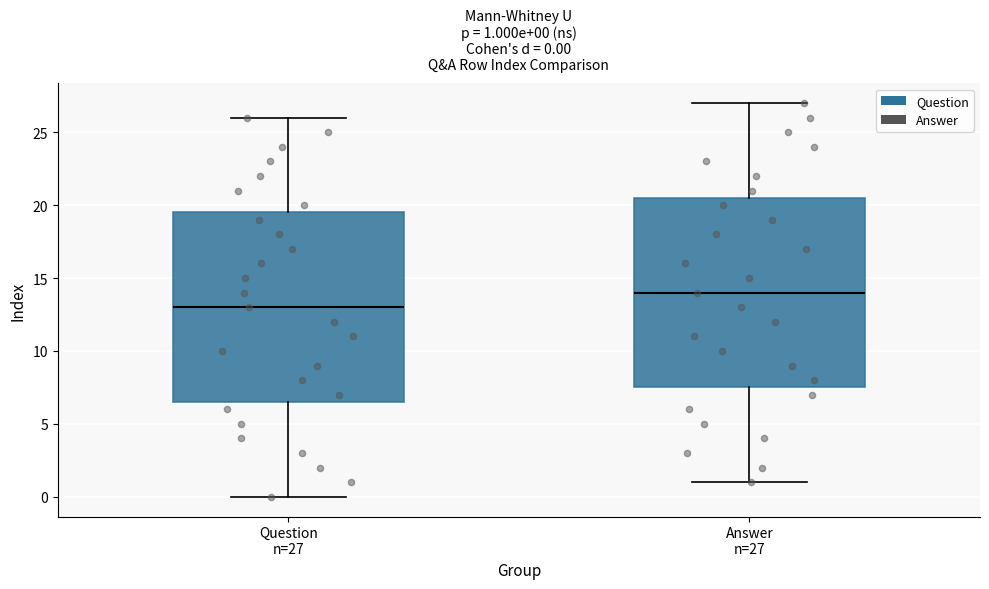

Which box's median line is the highest?

Answer n=27